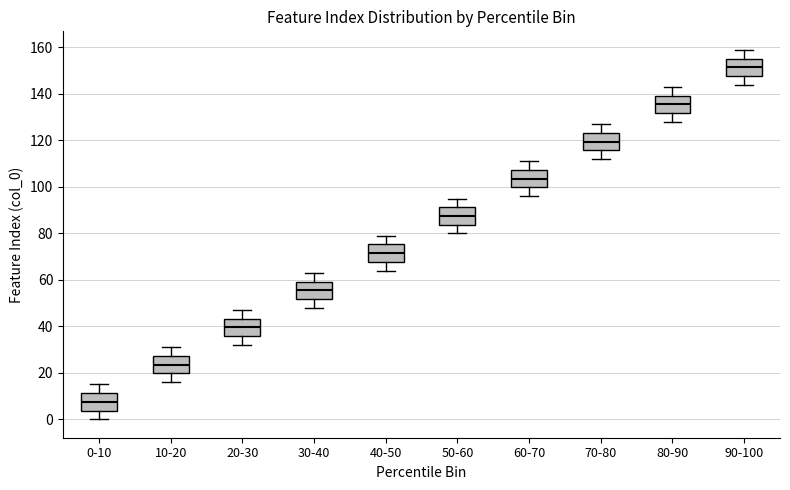

Which box has the lowest median line?

0-10